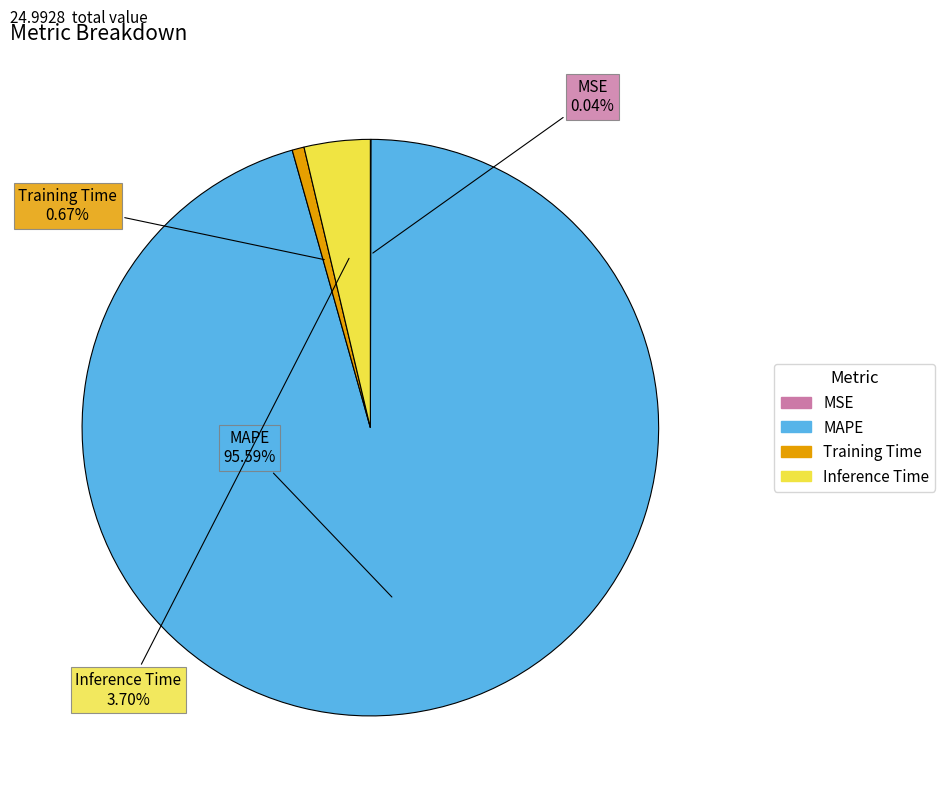

Which slice represents more than half of the pie?

MAPE